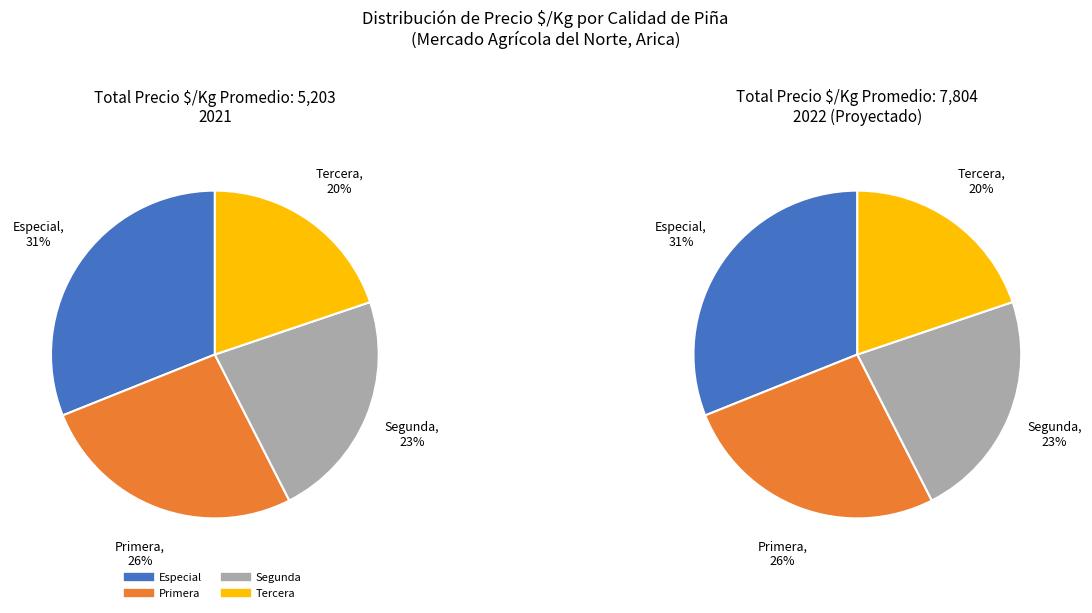

The Primera slice represents 26% of the pie. True or false?

True